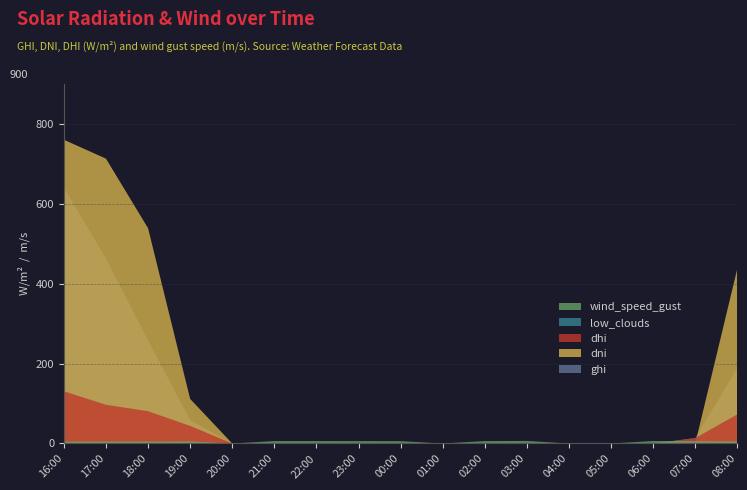

Reading left to right, what are all the values shown in this chart?

ghi: 16:00=640.1	17:00=463.2	18:00=258.2	19:00=58.3	20:00=0.0	21:00=0.0	22:00=0.0	23:00=0.0	00:00=0.0	01:00=0.0	02:00=0.0	03:00=0.0	04:00=0.0	05:00=0.0	06:00=0.0	07:00=13.6	08:00=188.6
dni: 16:00=760.1	17:00=712.8	18:00=538.7	19:00=111.5	20:00=0.0	21:00=0.0	22:00=0.0	23:00=0.0	00:00=0.0	01:00=0.0	02:00=0.0	03:00=0.0	04:00=0.0	05:00=0.0	06:00=0.0	07:00=0.0	08:00=438.4
dhi: 16:00=130.6	17:00=96.9	18:00=80.8	19:00=44.0	20:00=0.0	21:00=0.0	22:00=0.0	23:00=0.0	00:00=0.0	01:00=0.0	02:00=0.0	03:00=0.0	04:00=0.0	05:00=0.0	06:00=0.0	07:00=13.6	08:00=72.9
low_clouds: 16:00=0.0	17:00=0.0	18:00=0.0	19:00=0.0	20:00=0.0	21:00=0.0	22:00=0.0	23:00=0.0	00:00=0.0	01:00=0.0	02:00=0.0	03:00=0.0	04:00=0.0	05:00=0.0	06:00=0.0	07:00=0.0	08:00=0.0
wind_speed_gust: 16:00=4.9	17:00=5.1	18:00=5.2	19:00=5.5	20:00=0.0	21:00=6.1	22:00=6.1	23:00=6.0	00:00=5.8	01:00=0.0	02:00=6.0	03:00=6.4	04:00=0.0	05:00=0.0	06:00=6.2	07:00=6.1	08:00=5.5